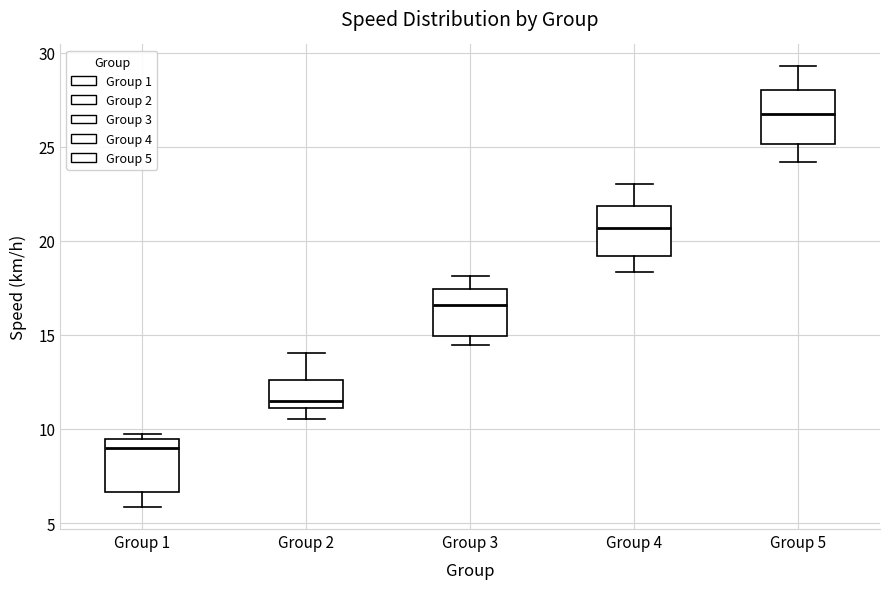

Where is the upper edge of the box for Group 3 on the y-axis? The values are not printed on the chart, so give them approximately, as read against the axis.

17.5